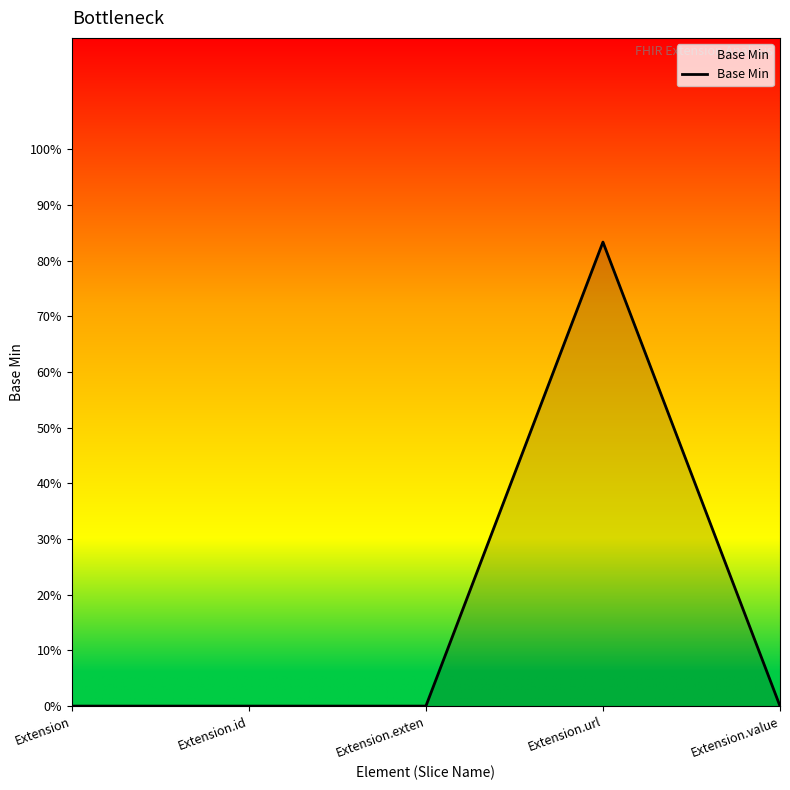

Is this an area chart (filled region under the line)?

Yes